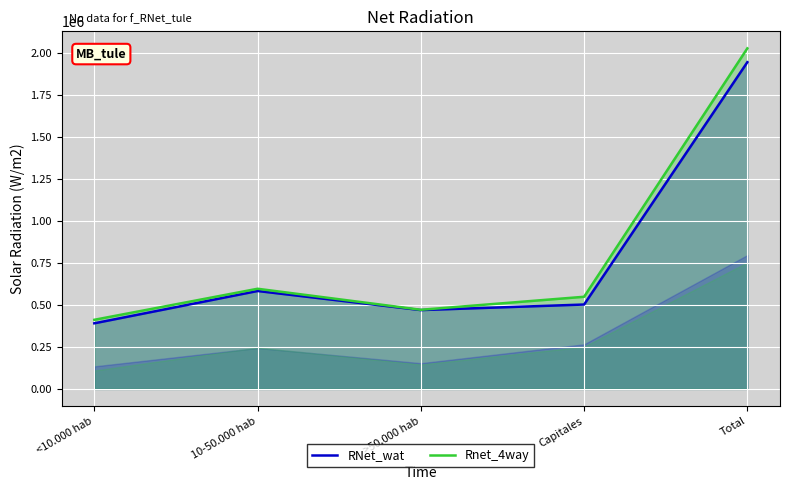

What is the minimum value for Rnet_4way?

411547